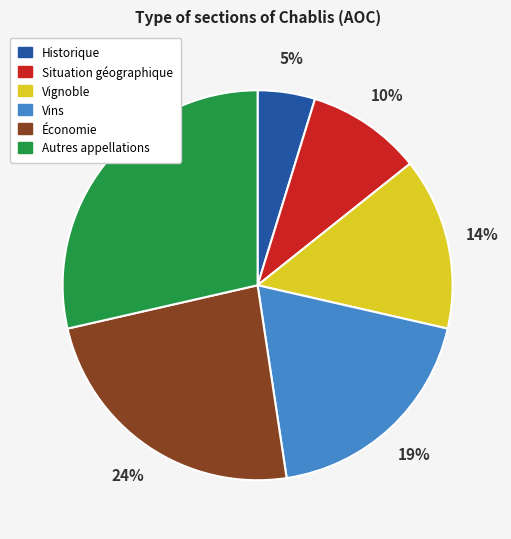

Is there a majority slice in this chart?

No